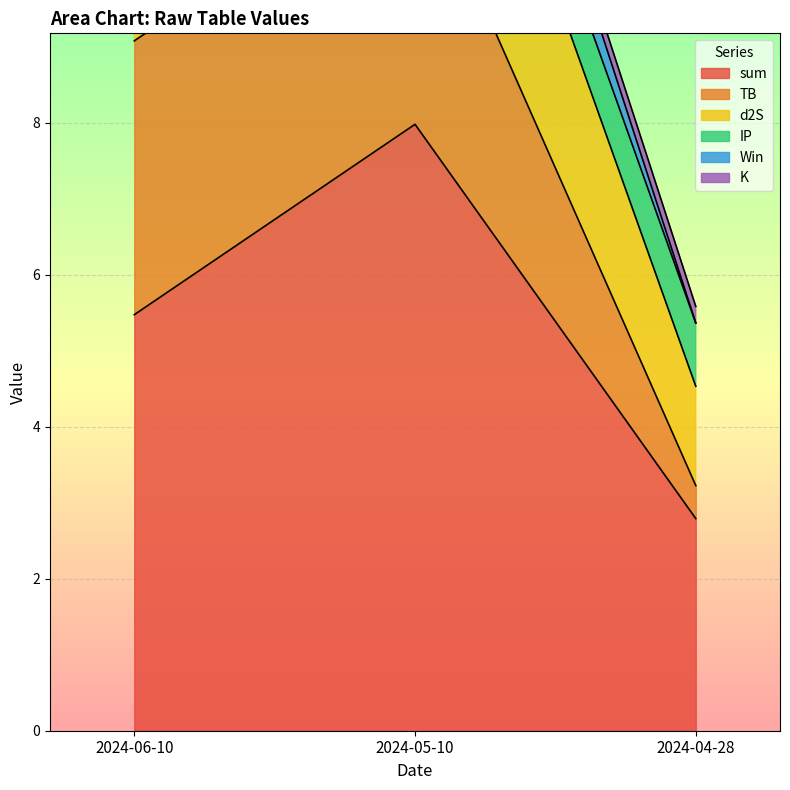

What are all the series names shown in the legend?

sum, TB, d2S, IP, Win, K